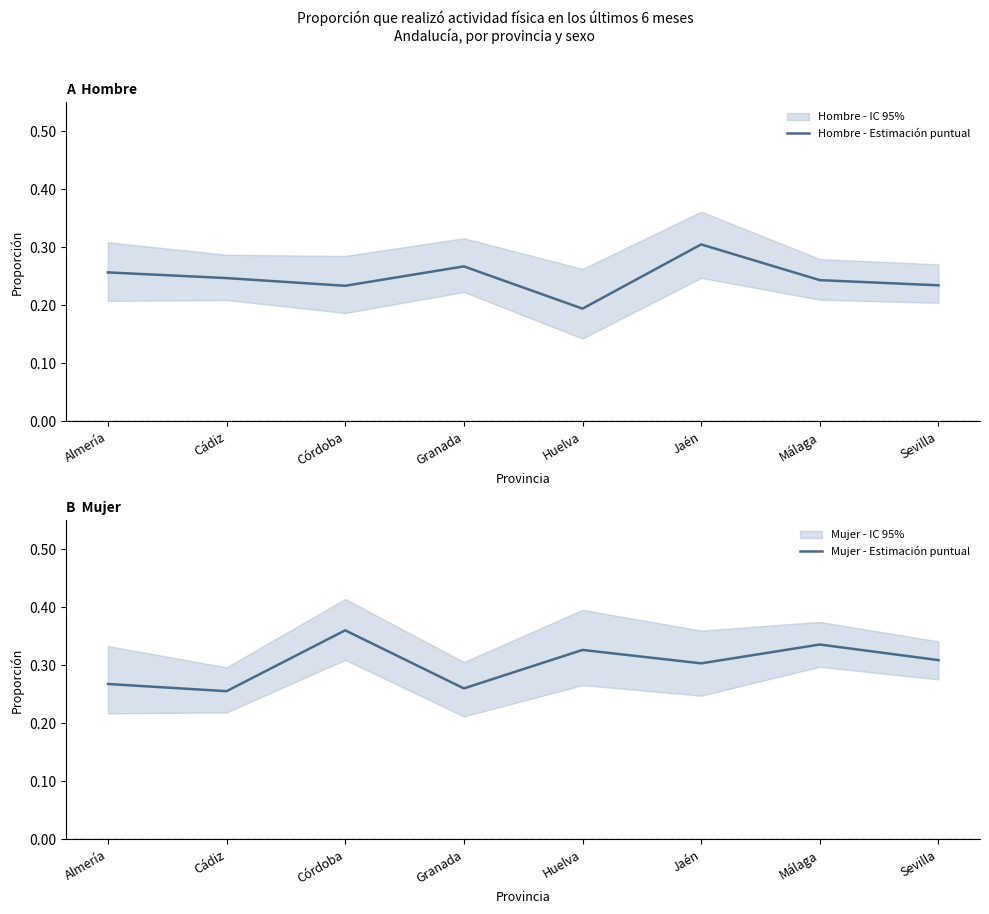

What position from the left is Cádiz?

2